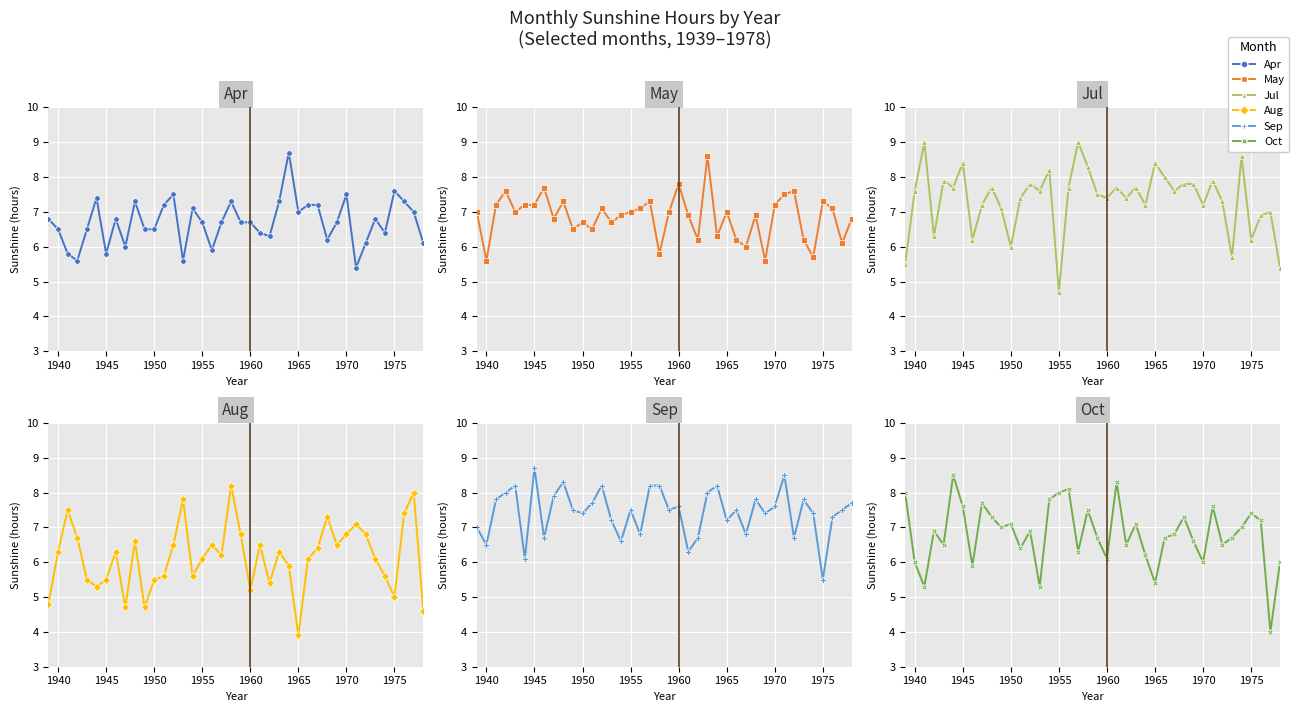

What is the difference between the maximum and minimum values in the Apr series?

3.3